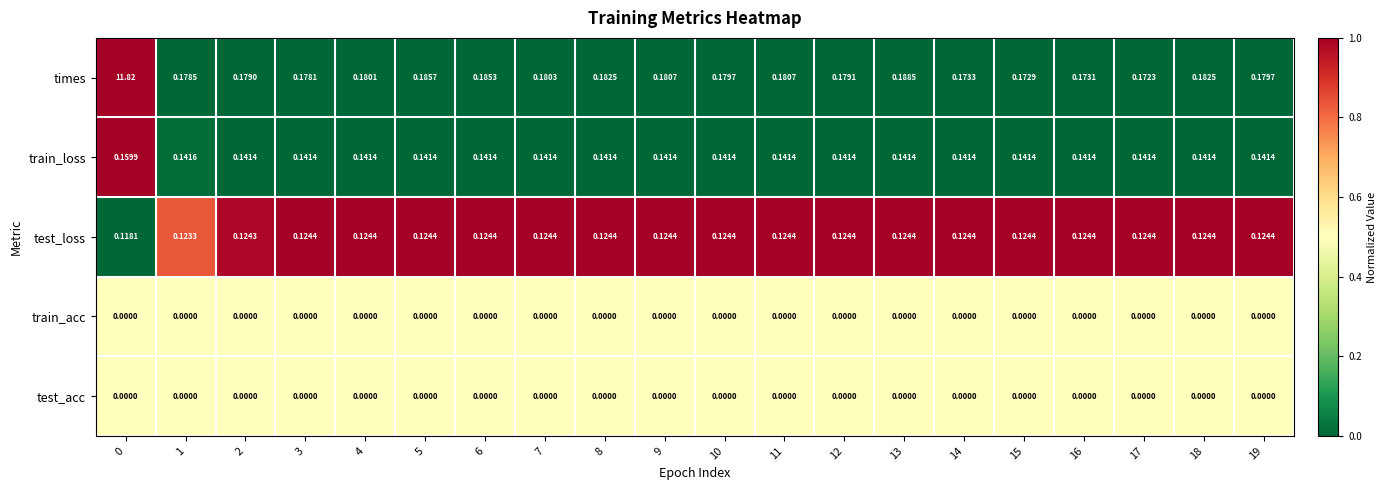

Count the number of data series in this chart.

5